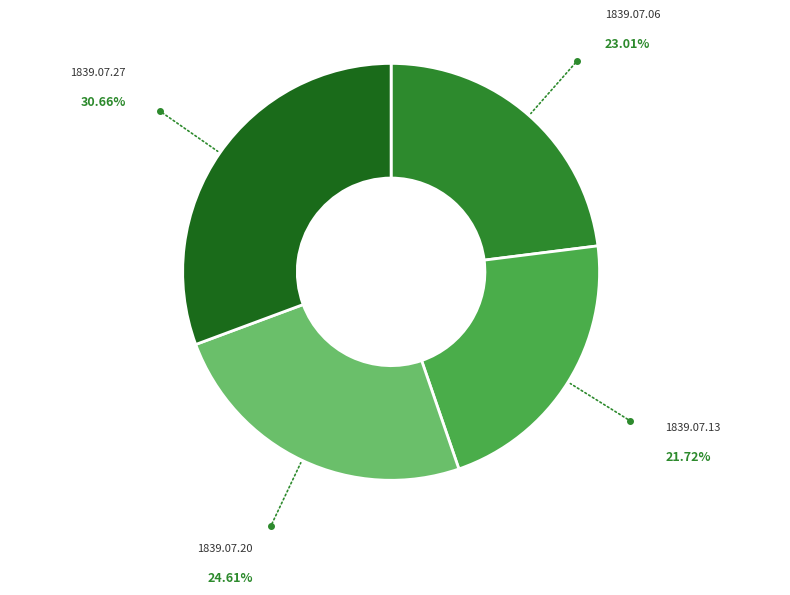

Does any single category account for the majority?

No